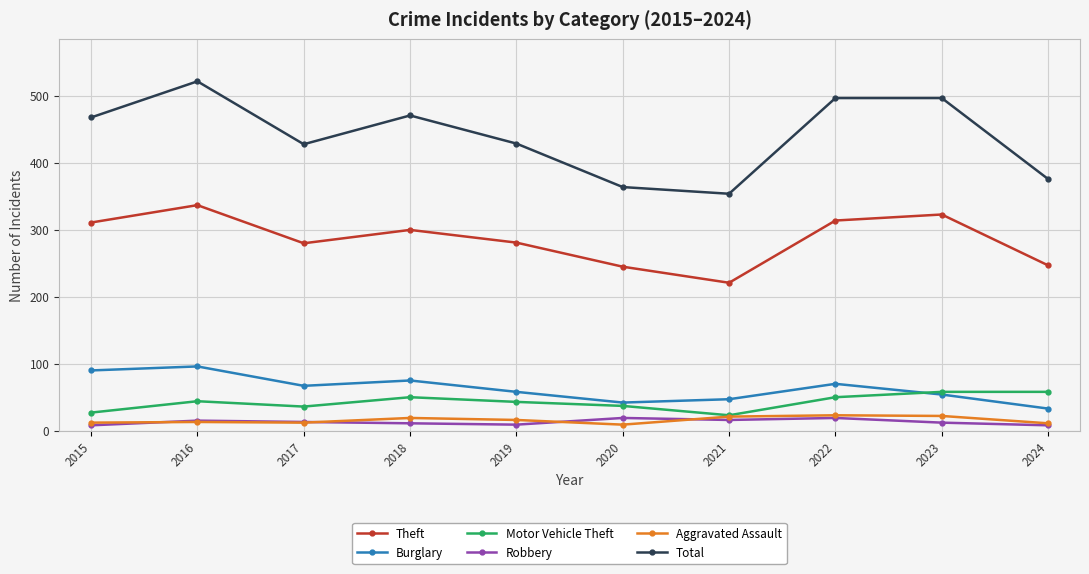

True or false: Motor Vehicle Theft and Total cross at least once.

False